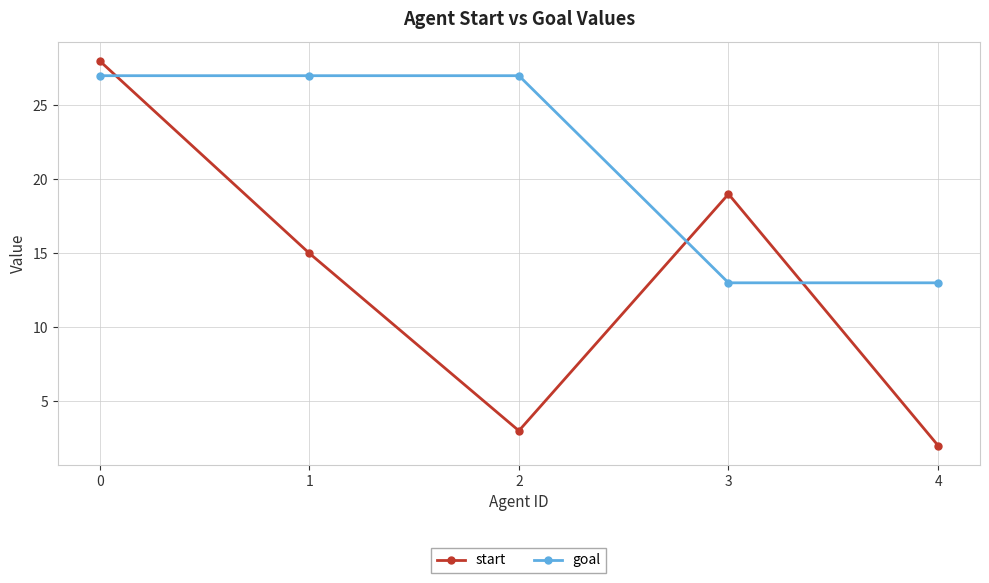

Which category has the lowest value in the start series?

4